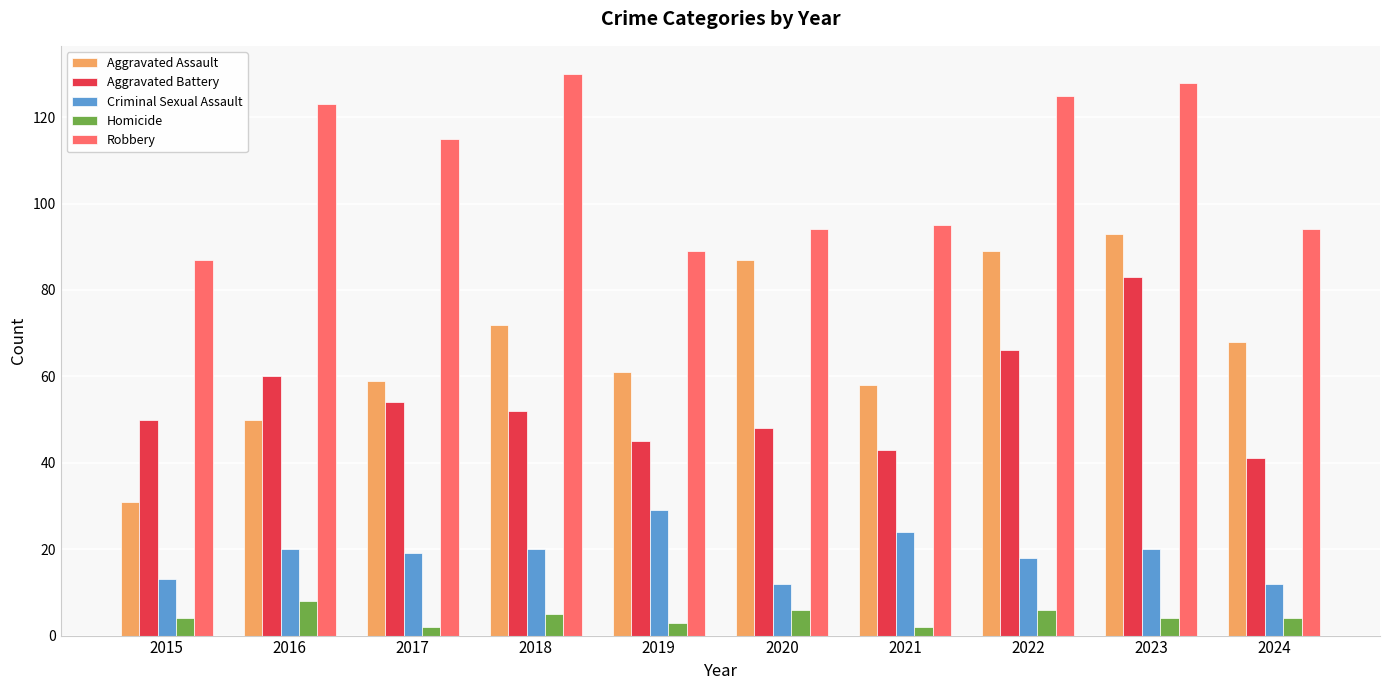

Which series has the largest total across all categories?

Robbery